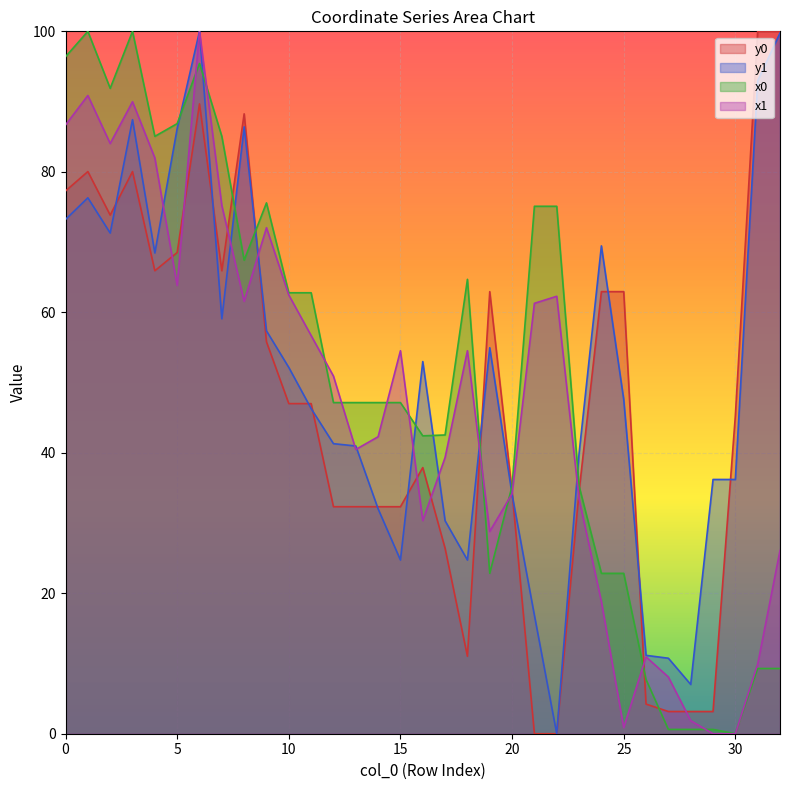

Reading left to right, list all the values displayed in this chart.

x0: 0=96.4	1=100.0	2=91.9	3=100.0	4=85.0	5=86.9	6=95.4	7=85.0	8=67.4	9=75.6	10=62.8	11=62.8	12=47.1	13=47.1	14=47.1	15=47.1	16=42.4	17=42.5	18=64.7	19=22.8	20=35.3	21=75.1	22=75.1	23=35.3	24=22.8	25=22.8	26=7.7	27=0.6	28=0.6	29=0.6	30=0.0	31=9.3	32=9.3
y0: 0=77.3	1=80.0	2=73.8	3=80.0	4=65.9	5=68.5	6=89.7	7=65.9	8=88.3	9=55.8	10=47.0	11=47.0	12=32.3	13=32.3	14=32.3	15=32.3	16=37.9	17=26.4	18=11.0	19=62.9	20=34.5	21=0.0	22=0.0	23=34.5	24=62.9	25=62.9	26=4.2	27=3.2	28=3.2	29=3.2	30=45.3	31=100.0	32=100.0
x1: 0=86.7	1=90.9	2=84.0	3=90.0	4=82.0	5=63.8	6=100.0	7=75.2	8=61.6	9=72.0	10=62.5	11=56.7	12=50.9	13=40.5	14=42.3	15=54.5	16=30.3	17=39.3	18=54.5	19=28.8	20=34.2	21=61.3	22=62.3	23=33.4	24=18.8	25=0.9	26=10.9	27=8.1	28=1.9	29=0.0	30=0.0	31=9.9	32=26.1
y1: 0=73.2	1=76.3	2=71.3	3=87.4	4=68.4	5=86.2	6=100.0	7=59.1	8=86.4	9=57.4	10=52.1	11=46.3	12=41.3	13=41.0	14=32.0	15=24.7	16=53.0	17=30.3	18=24.7	19=55.0	20=34.0	21=16.9	22=0.0	23=39.9	24=69.5	25=47.6	26=11.2	27=10.7	28=7.0	29=36.2	30=36.2	31=93.0	32=99.8